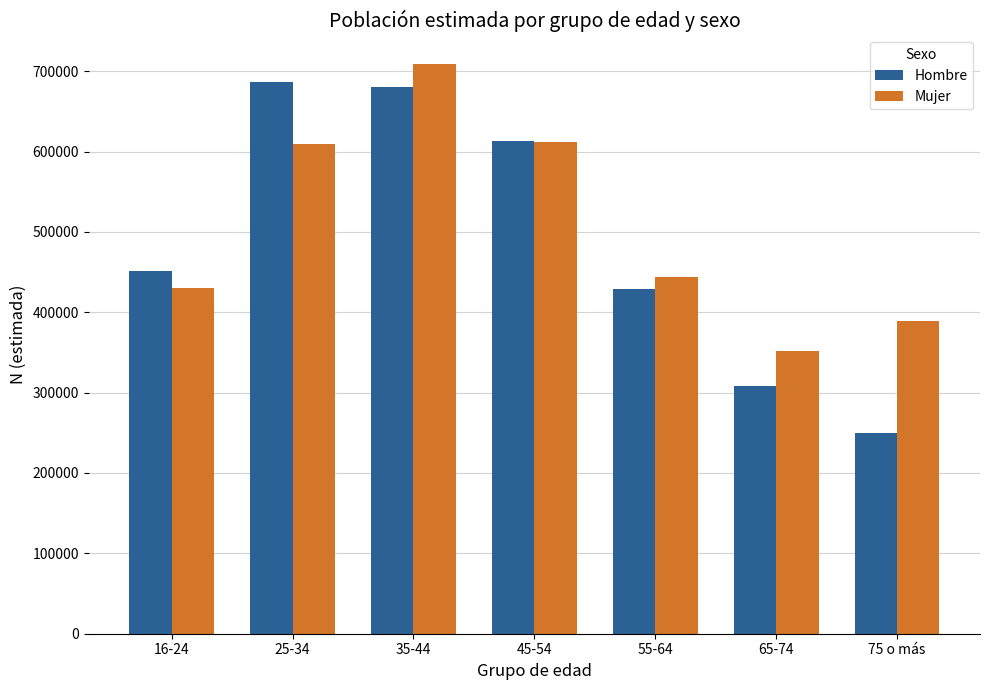

What is the minimum value for Hombre?

249867